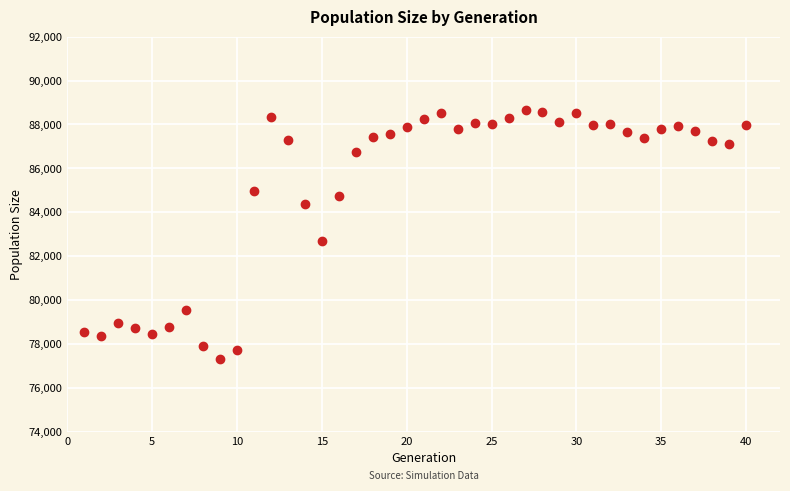

What is the range of X values (max minus min)?

39